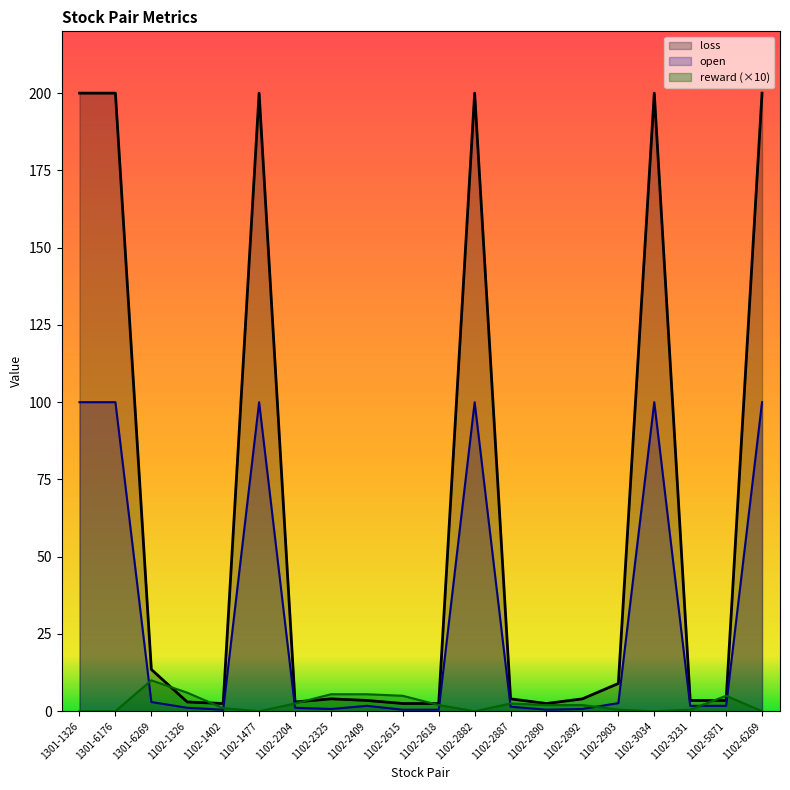

Does the chart display data point markers on the line(s)?

No